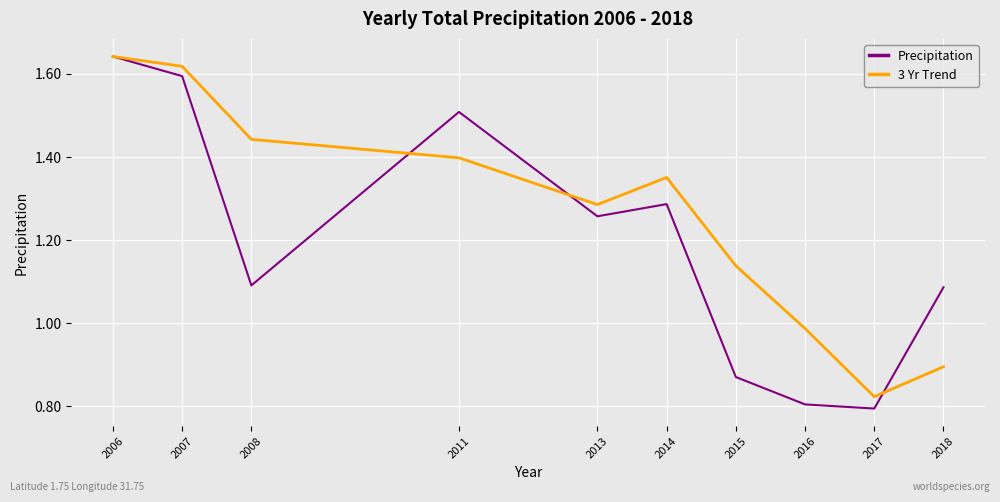

What is the difference between the Precipitation values at 2013 and 2008?

0.2